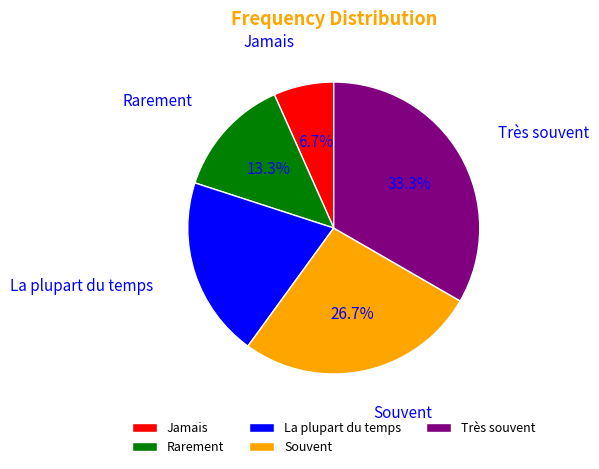

To the nearest percent, what is the average slice percentage?

20%